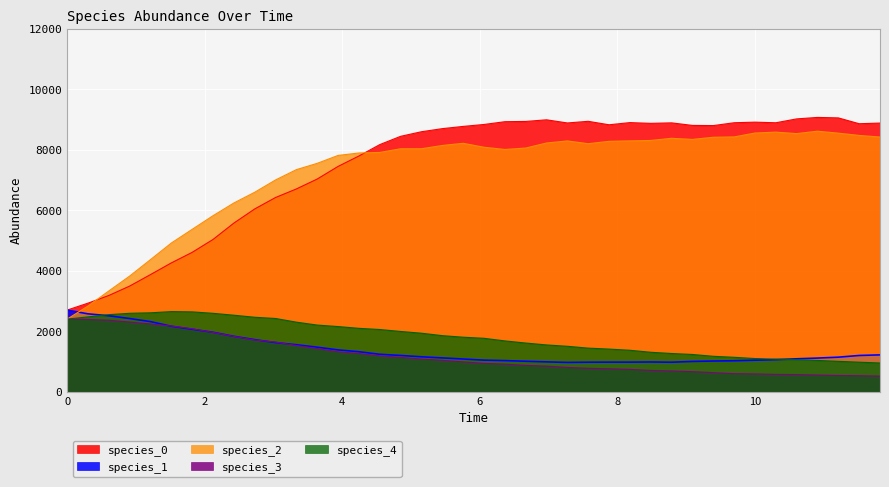

How many data points in species_3 are above 984?

20